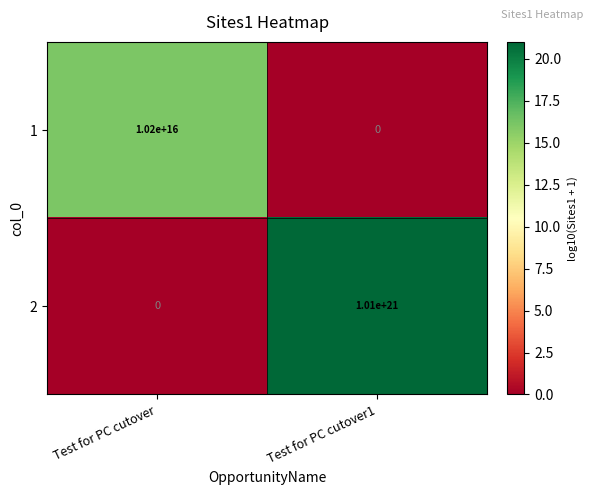

Which category has the lowest value in the 1 series?

Test for PC cutover1